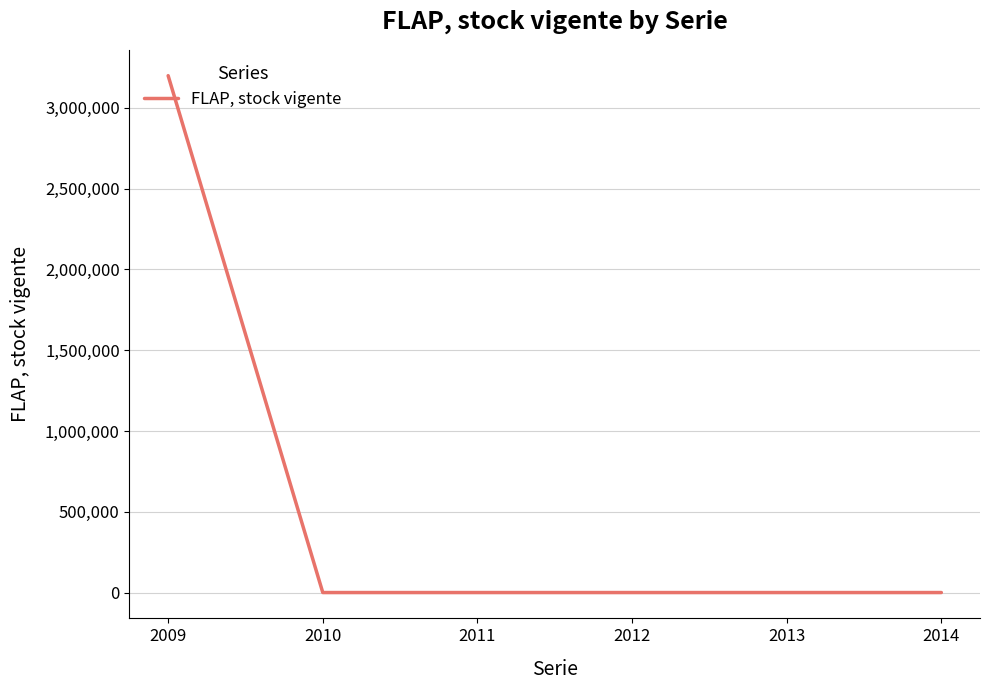

Is it true that the value at 2013 is 0?

True